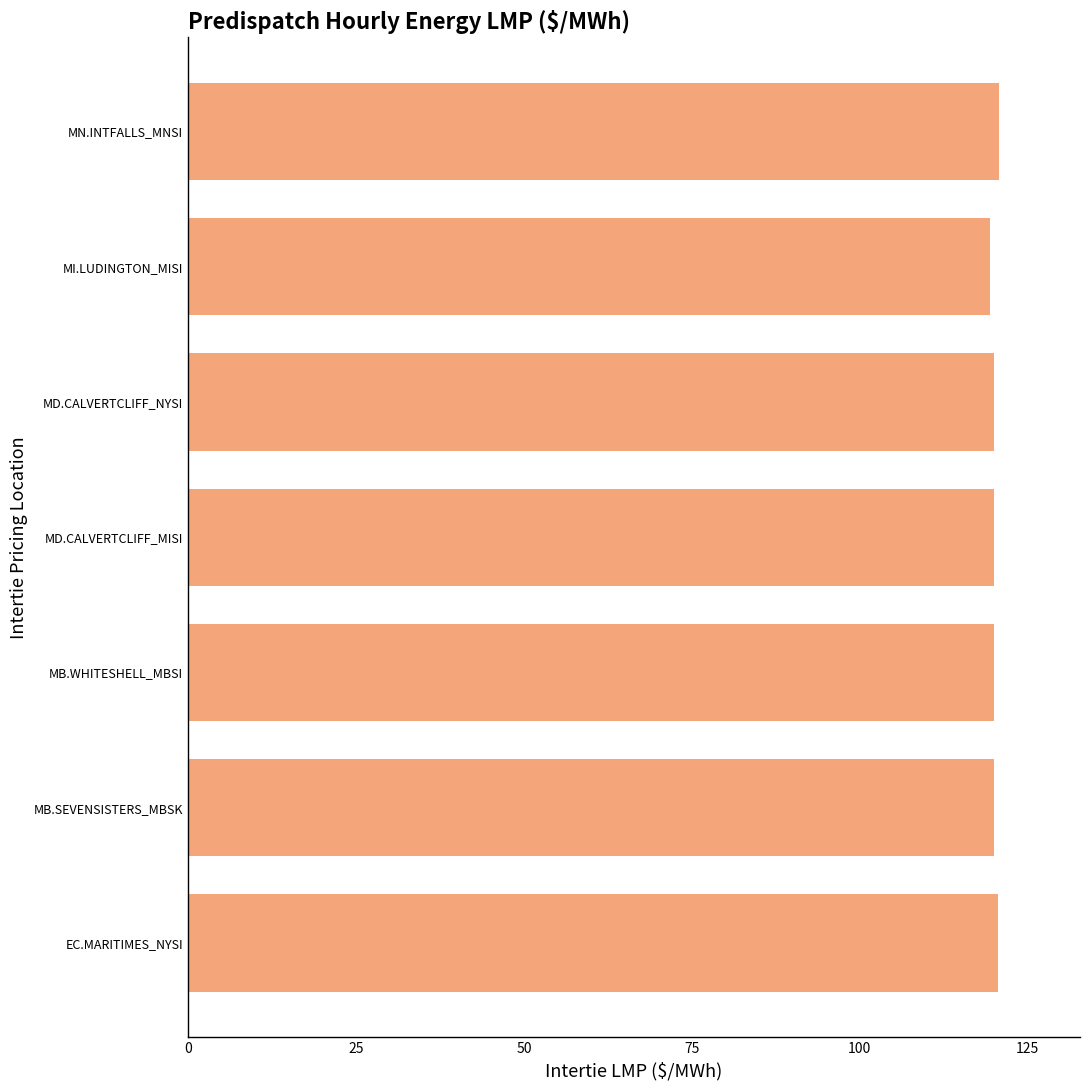

What is the smallest value displayed?

119.3